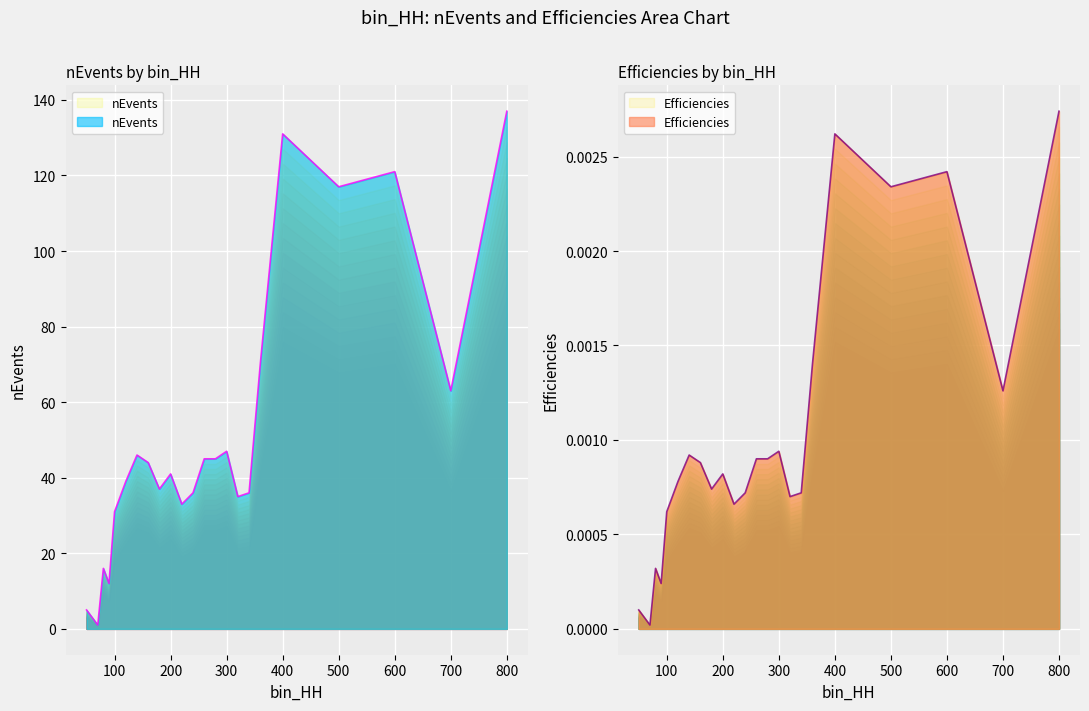

Rank the series at 80 from highest to lowest value.

nEvents, Efficiencies